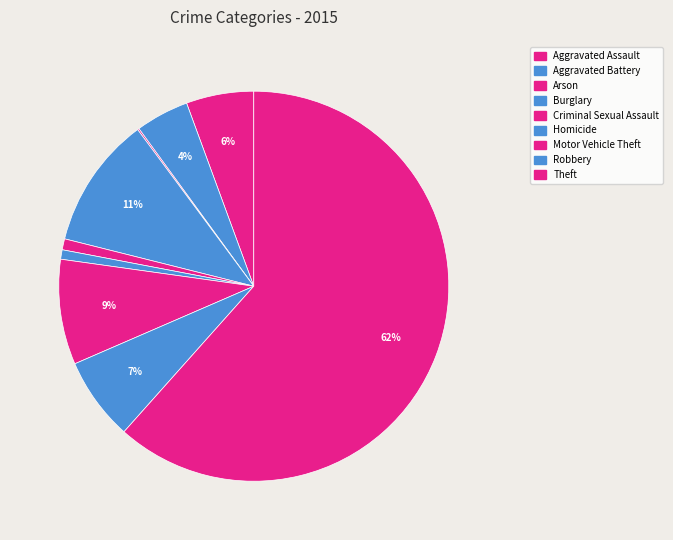

What percentage do Burglary and Homicide together represent?

11.7%